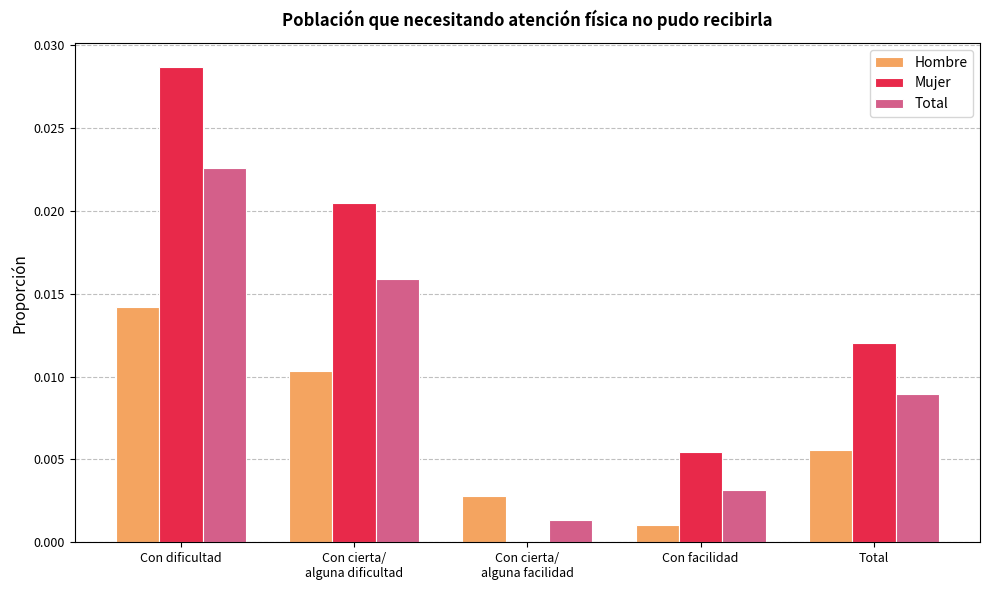

What are all the series names shown in the legend?

Hombre, Mujer, Total